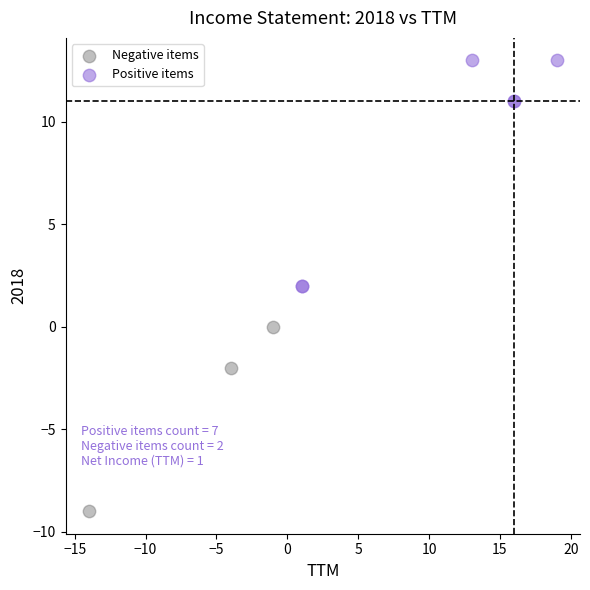

Which series has the widest spread of Y values?

Positive items